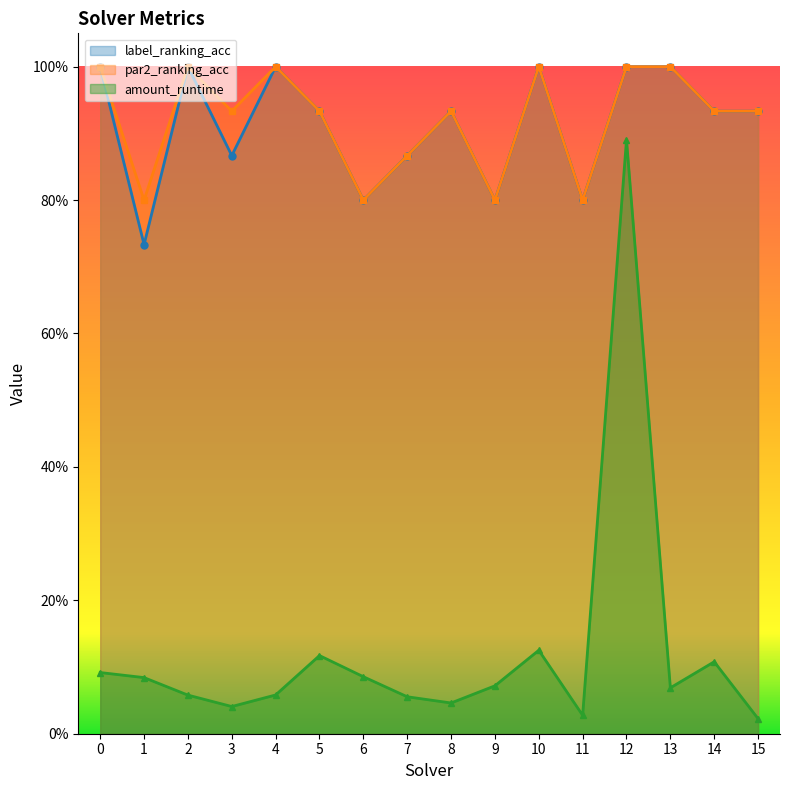

Rank the series by their maximum value, from lowest to highest.

amount_runtime, label_ranking_acc, par2_ranking_acc